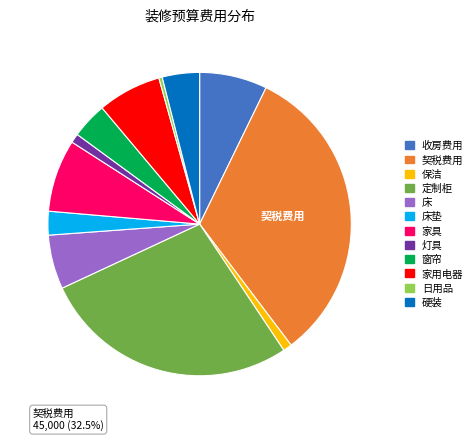

Is there a majority slice in this chart?

No